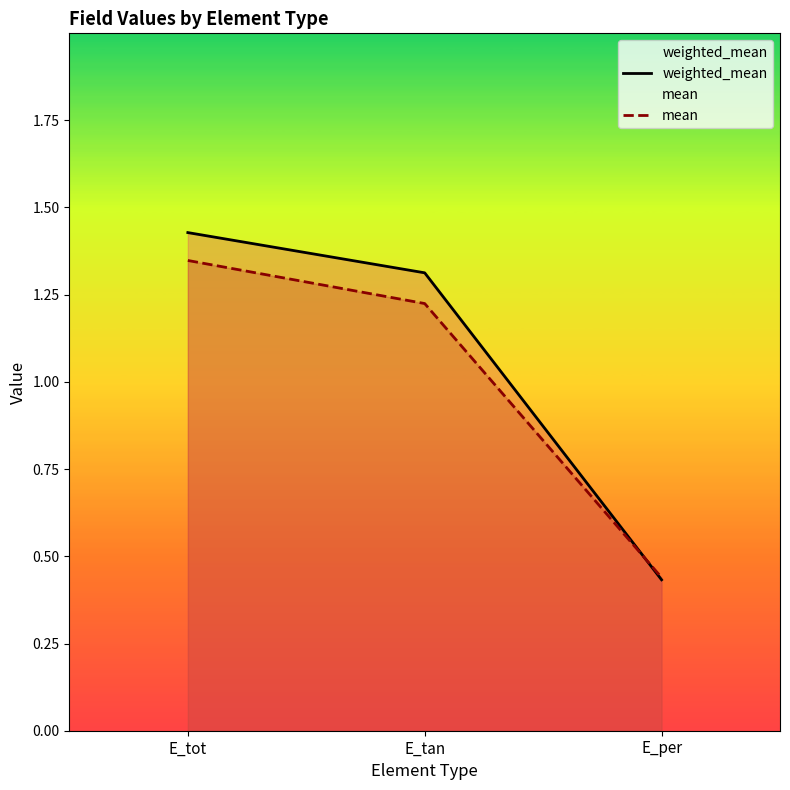

Where does the weighted_mean series first go above 1?

E_tot